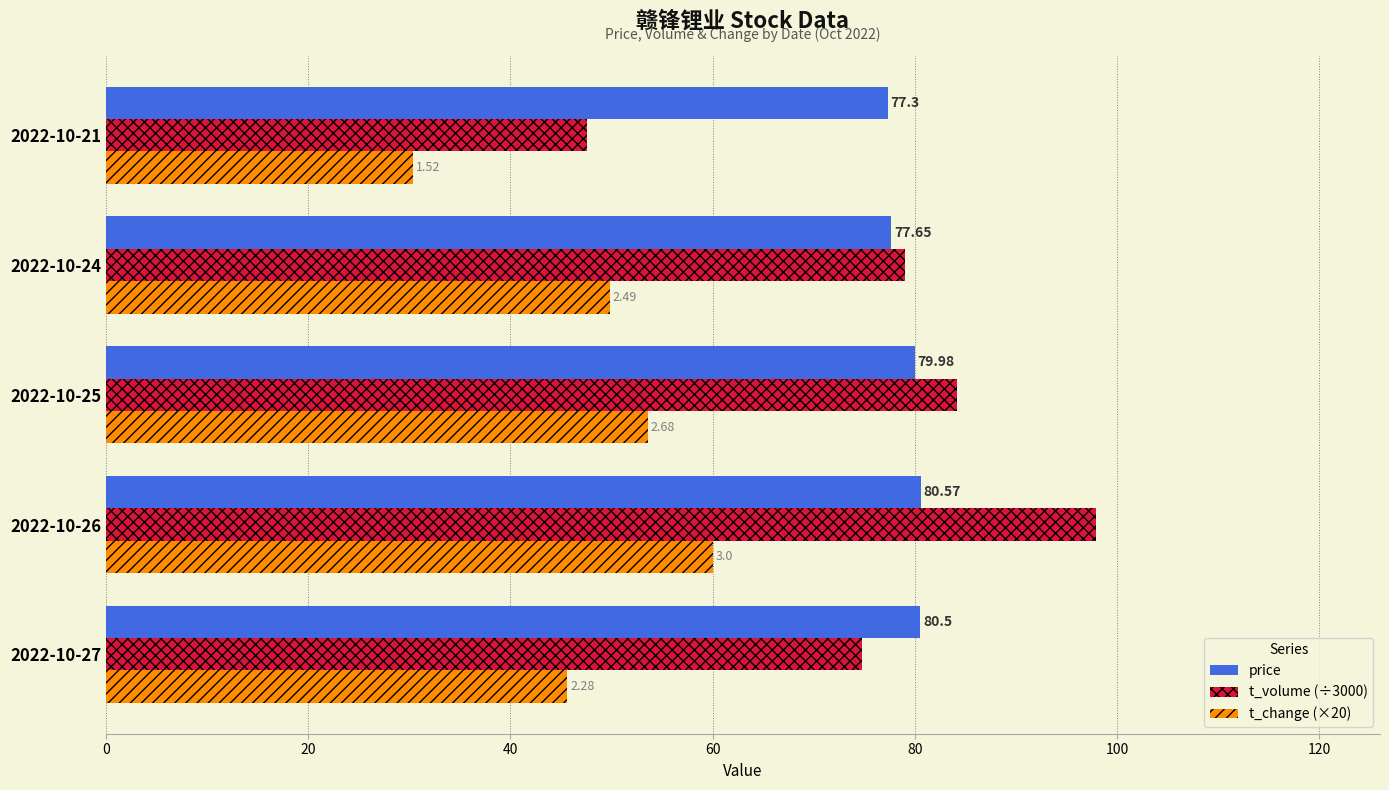

List the series in order of their peak value, highest first.

t_volume (÷3000), price, t_change (×20)